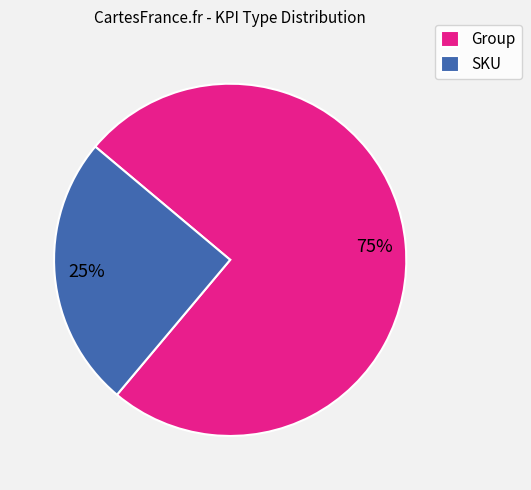

Count the number of slices in the pie.

2